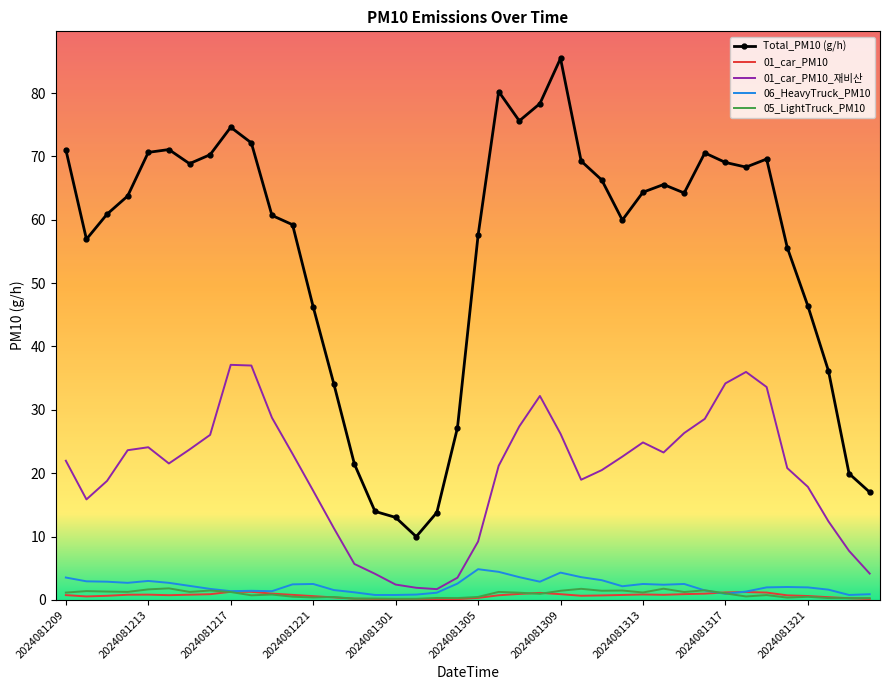

What is the highest value of the 05_LightTruck_PM10 series?

1.8